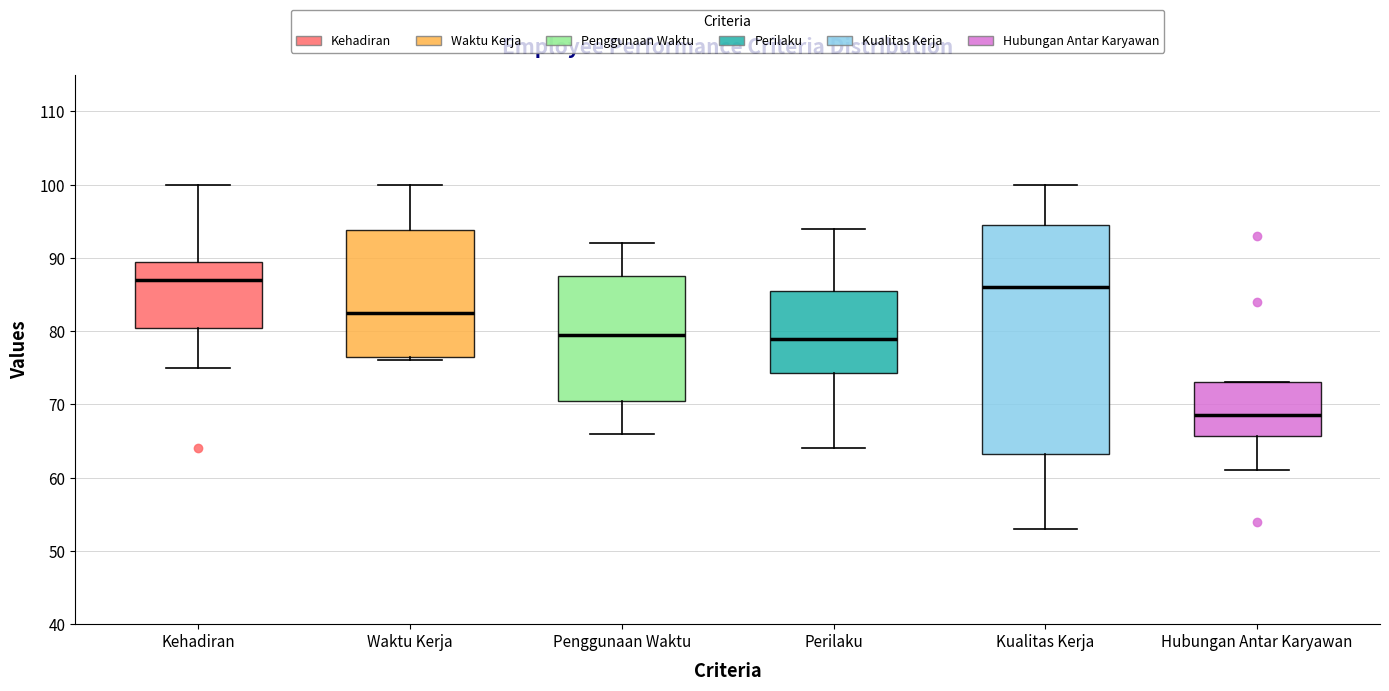

Which box is the tallest, from its lower edge to its upper edge?

Kualitas Kerja